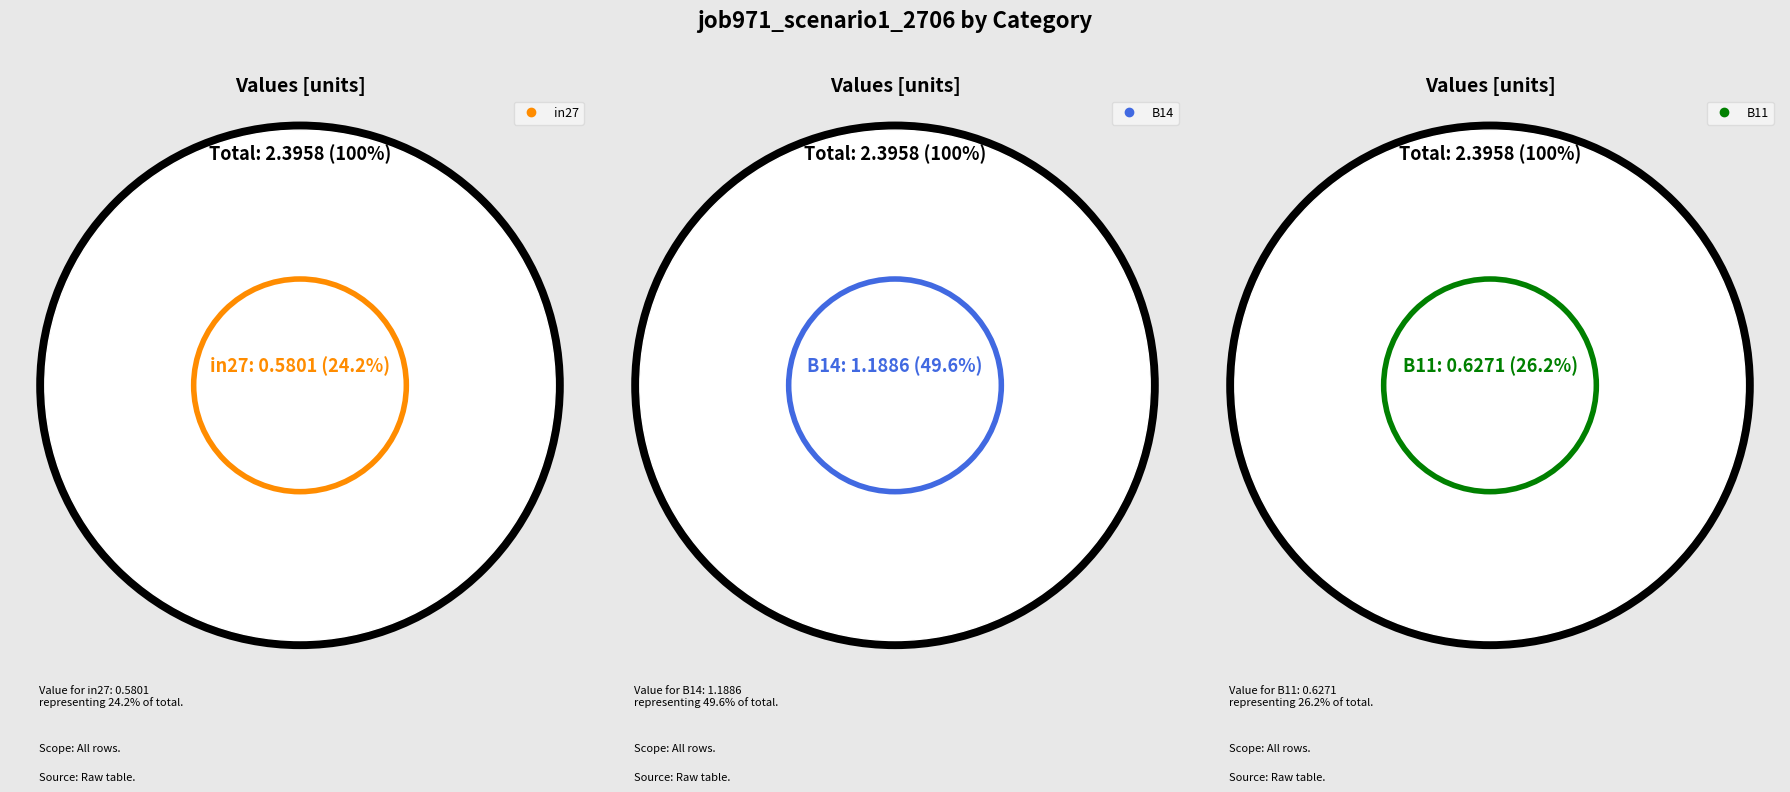

Which category has the biggest portion of the pie?

B14